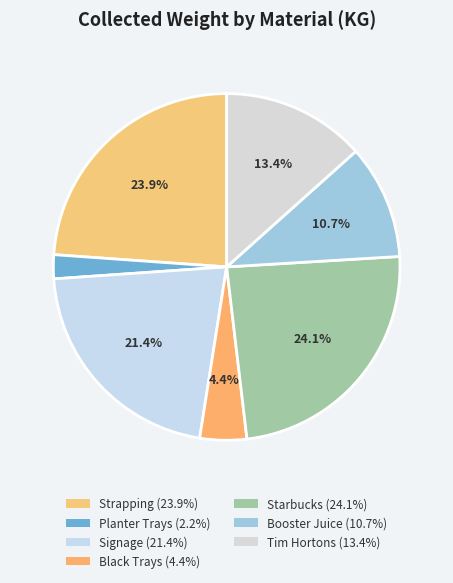

Rank the categories by value from highest to lowest.

Starbucks, Strapping, Signage, Tim Hortons, Booster Juice, Black Trays, Planter Trays